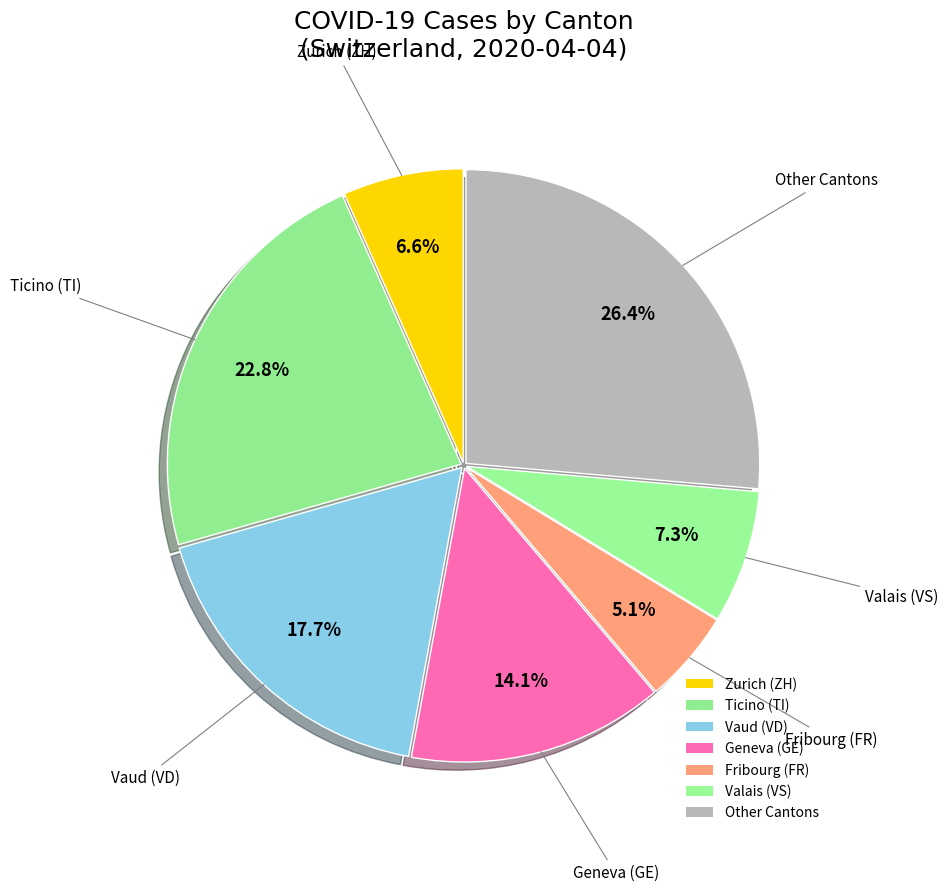

Is there any slice that represents more than half of the pie?

No